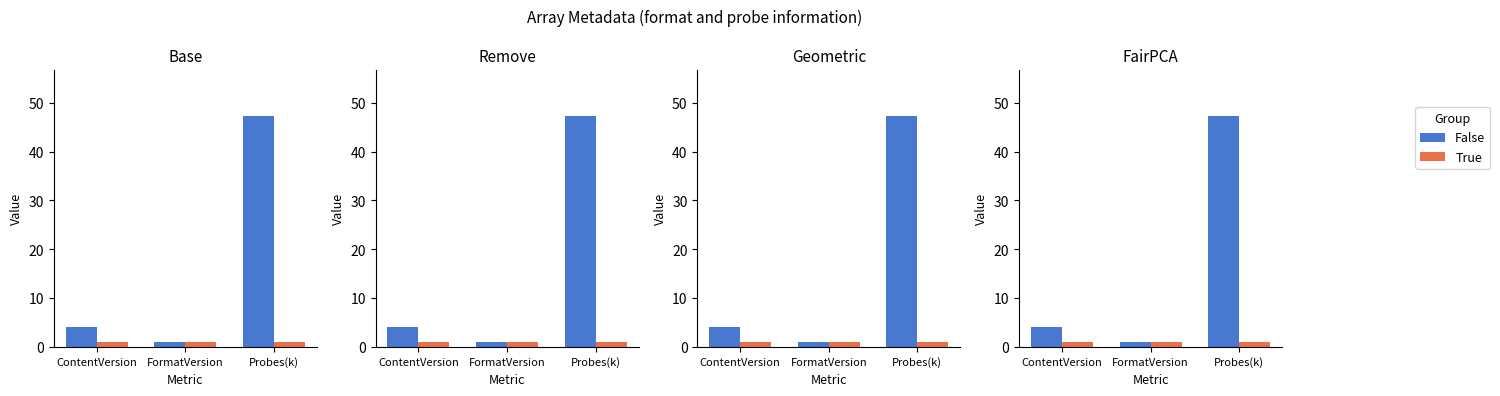

What are all the series names shown in the legend?

False, True